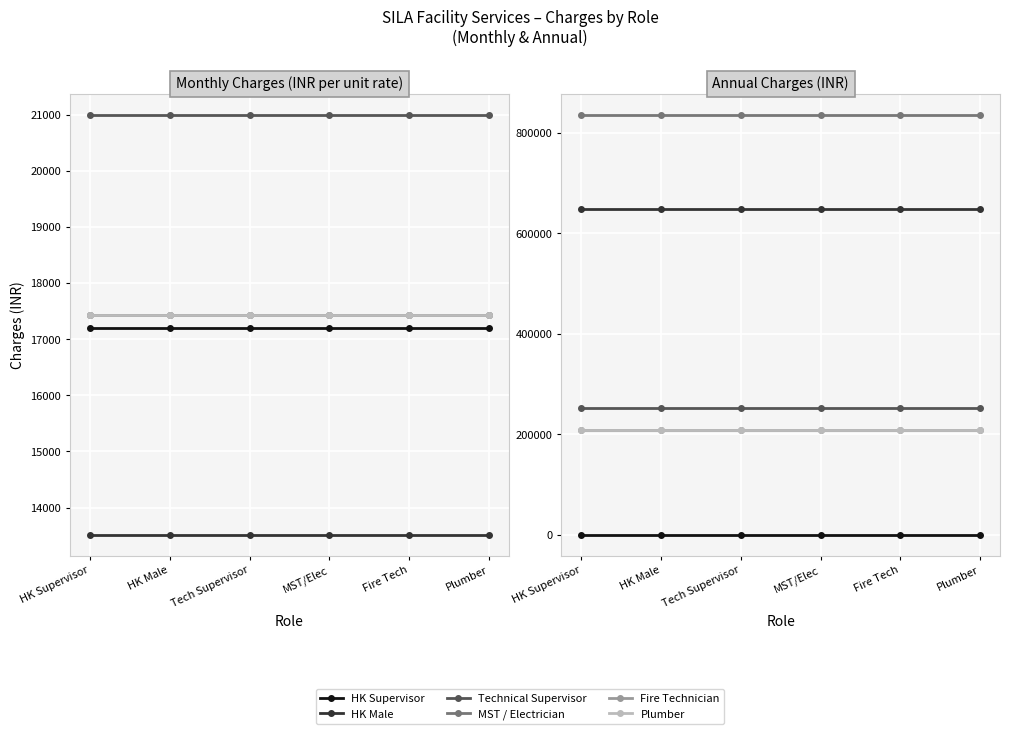

What is the maximum value shown in the chart?

836736